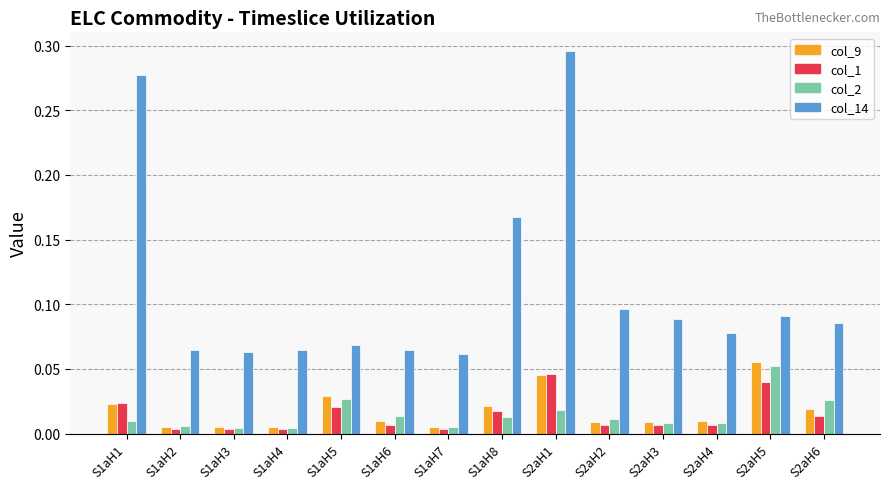

Which label corresponds to the largest value in the chart?

S2aH1